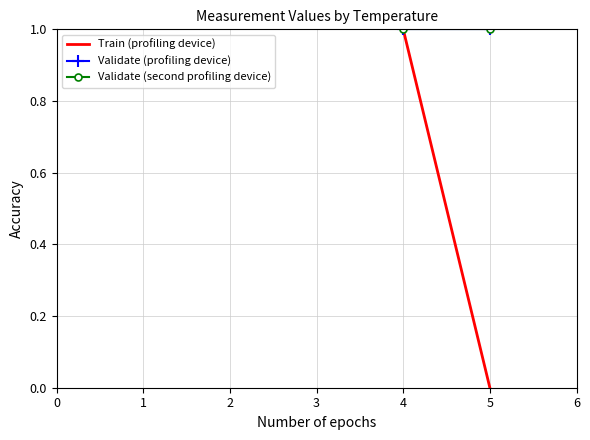

How many lines are shown in the chart?

3